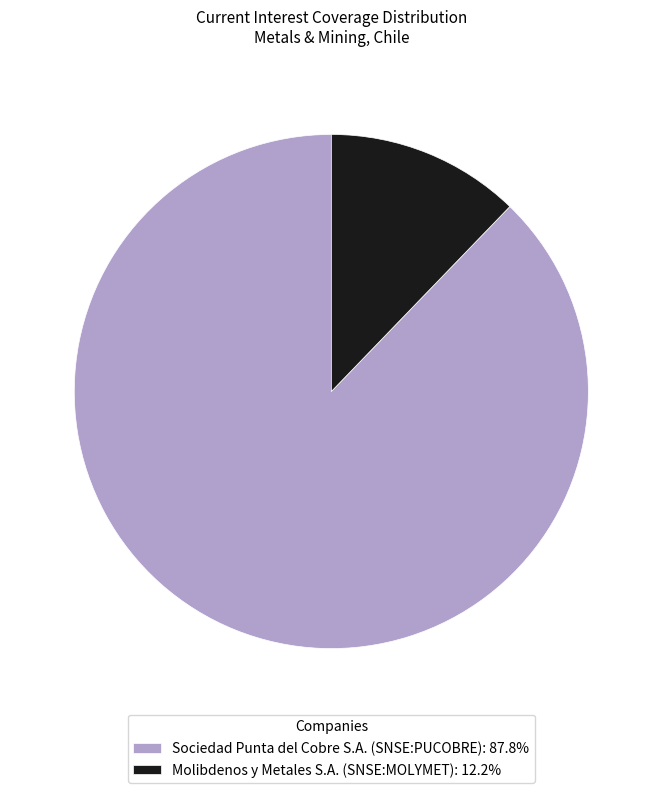

Is the sum of Sociedad Punta del Cobre S.A. (SNSE:PUCOBRE): 87.8% and Molibdenos y Metales S.A. (SNSE:MOLYMET): 12.2% greater than half?

Yes